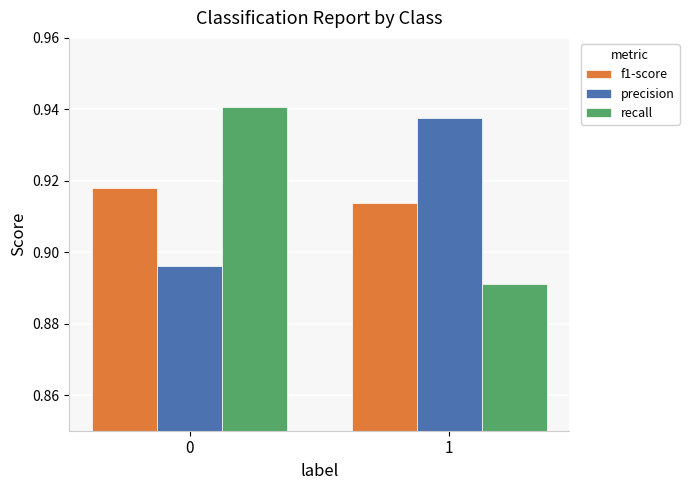

What is the sum of all recall values?

1.8